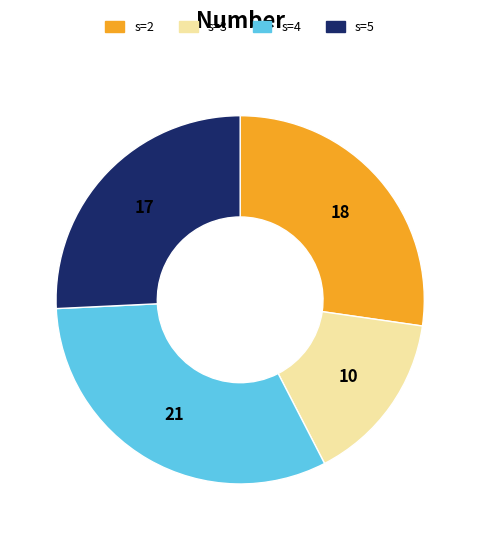

Which has a higher value, s=2 or s=3?

s=2